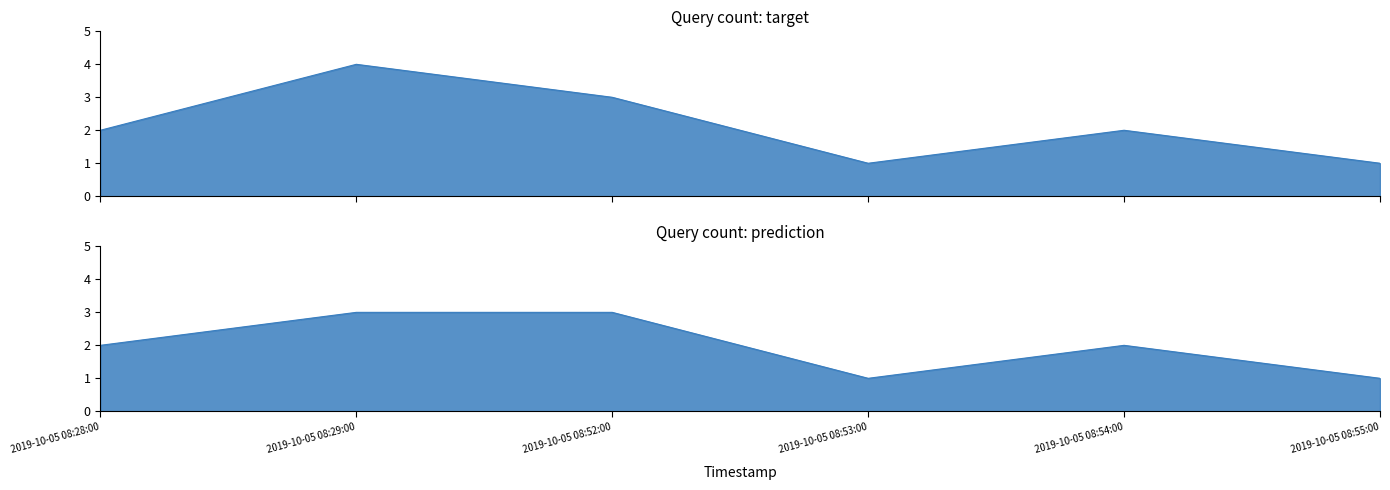

What is the minimum value shown in the chart?

1